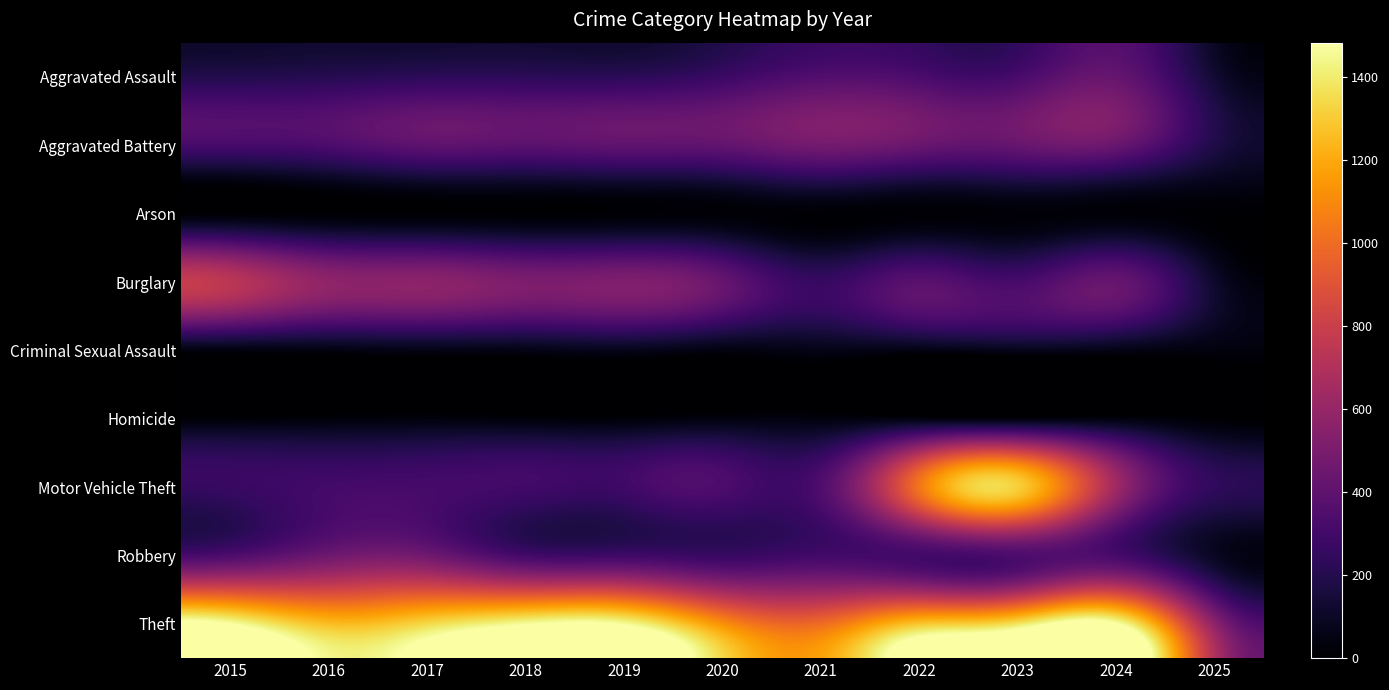

Which has a higher value, 2024 or 2022?

2024